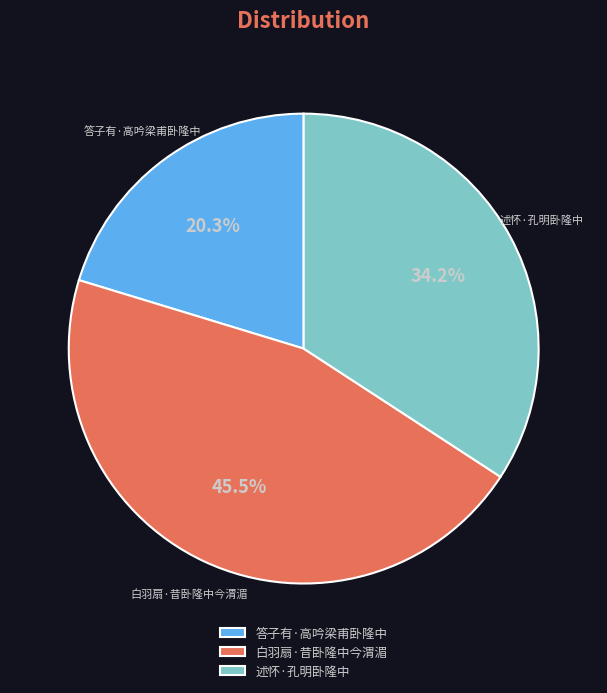

Is there a majority slice in this chart?

No